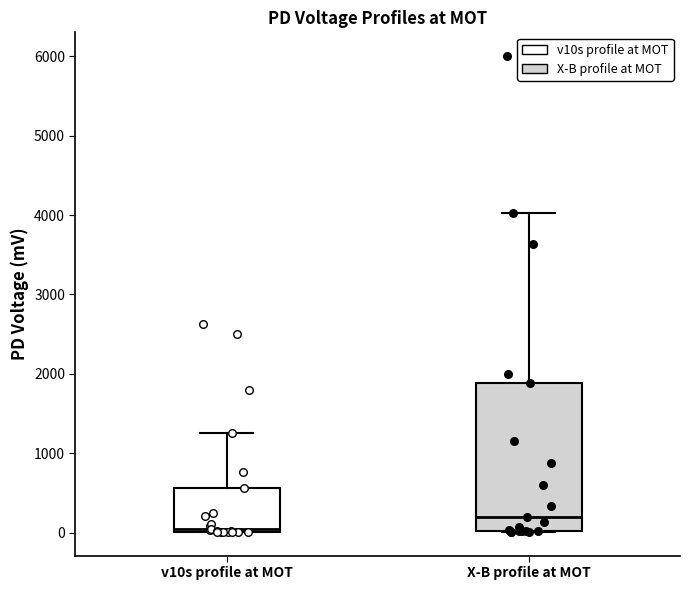

Reading left to right, transcribe this box plot: for each box, give where its median line is, the range the box spans, and where its two whiskers end, as read against the y-axis. The values are not printed on the chart, so give them approximately, as read against the axis.

v10s profile at MOT: median 100, box 0 to 600, whiskers 0 to 1300
X-B profile at MOT: median 200, box 0 to 1900, whiskers 0 to 4000